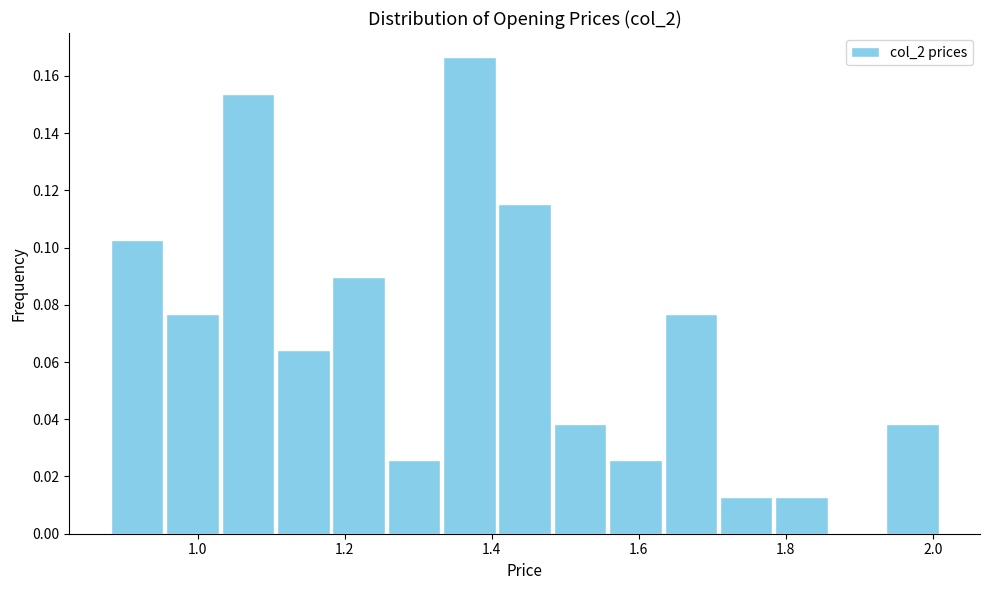

Read against the x-axis, roughly where is the centre of the tallest bar?

1.36